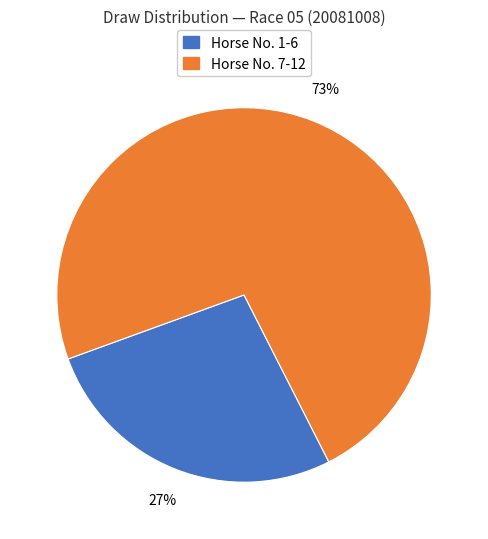

To the nearest percent, what is the average slice percentage?

50%